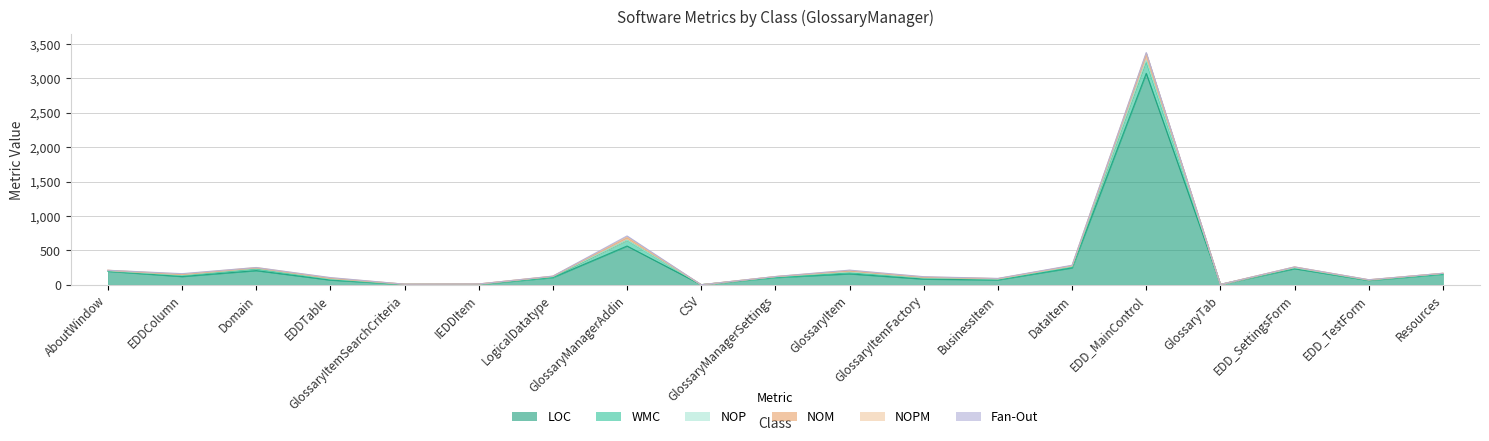

The LOC series shows 83 at GlossaryItemFactory. True or false?

True